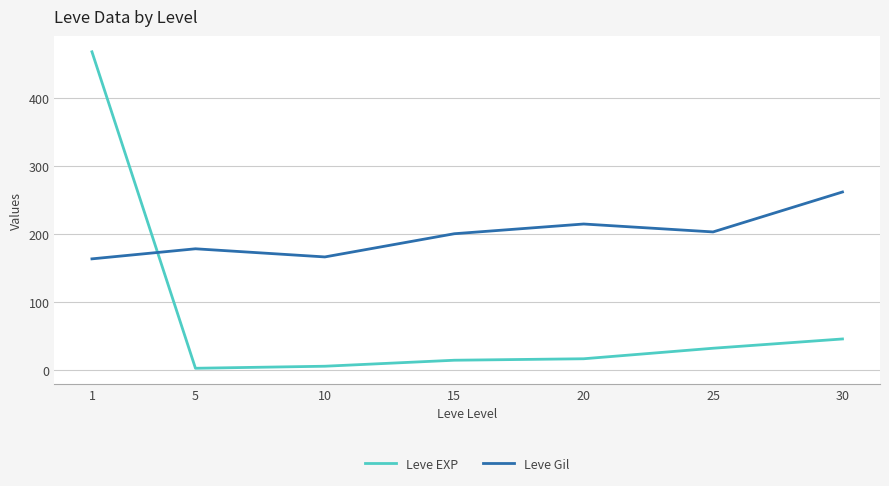

True or false: Leve Gil has a value of 115.5 at 20.

False